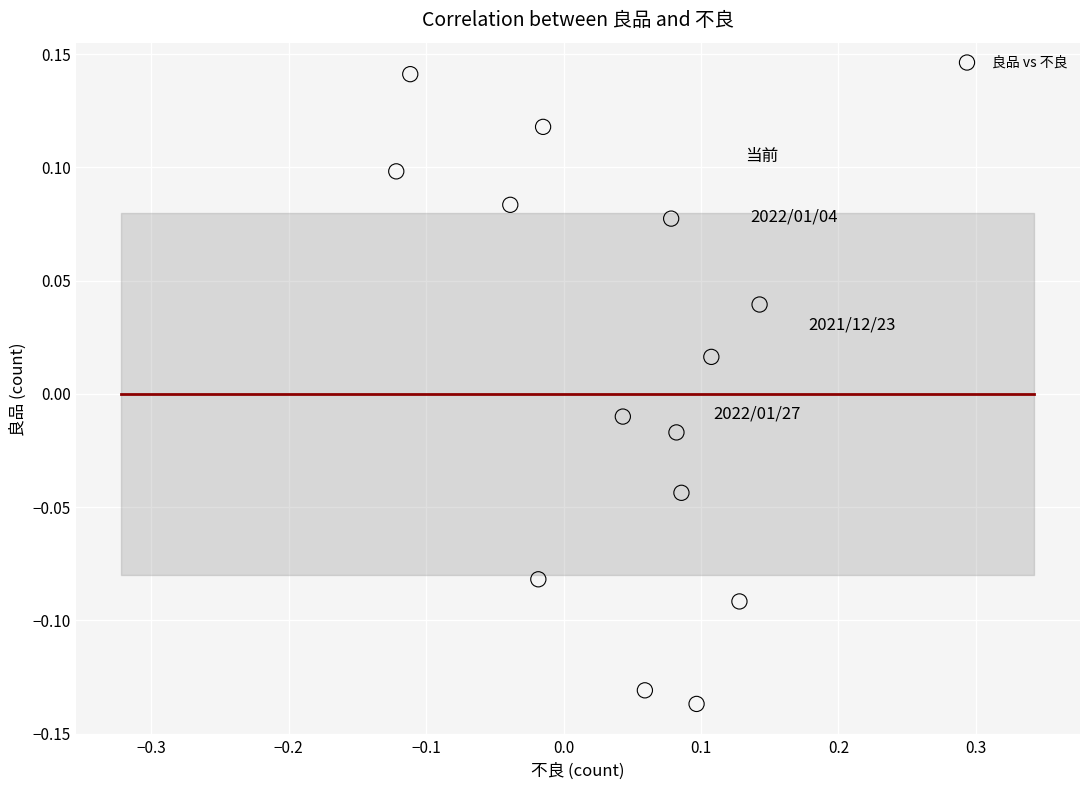

What is the range of X values (max minus min)?

0.3